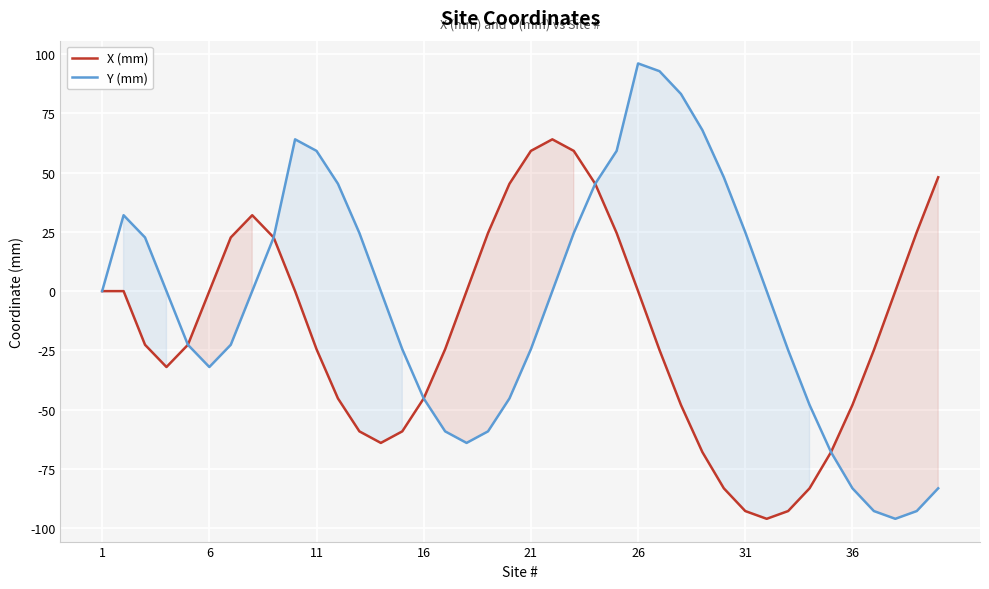

What is the minimum value for X (mm)?

-96.0